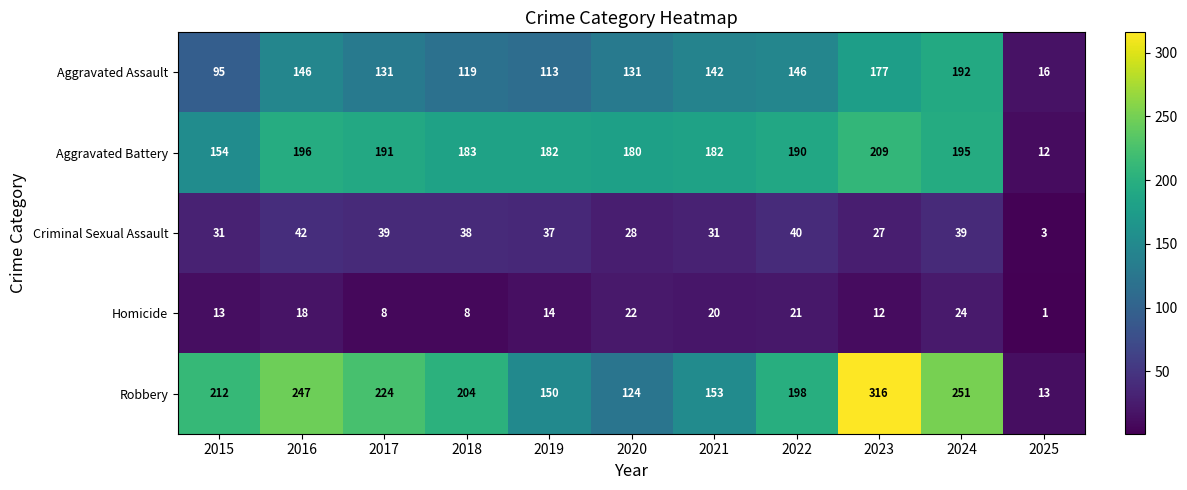

At how many categories does at least one series exceed 314?

1